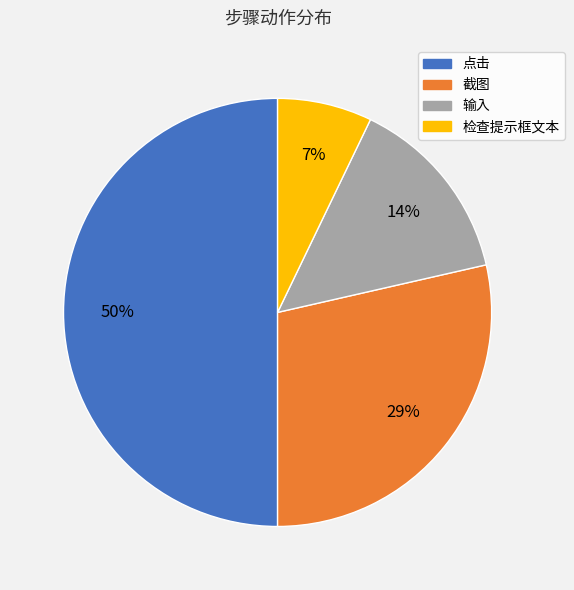

Combined, do 点击 and 截图 account for over 50%?

Yes